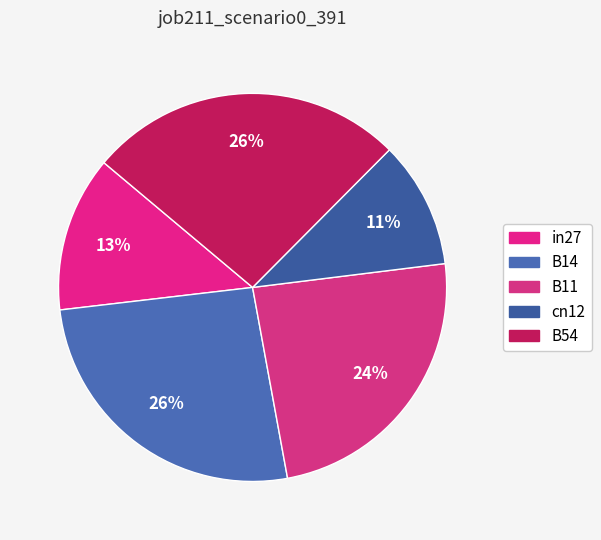

What is the smallest slice in the pie chart?

cn12